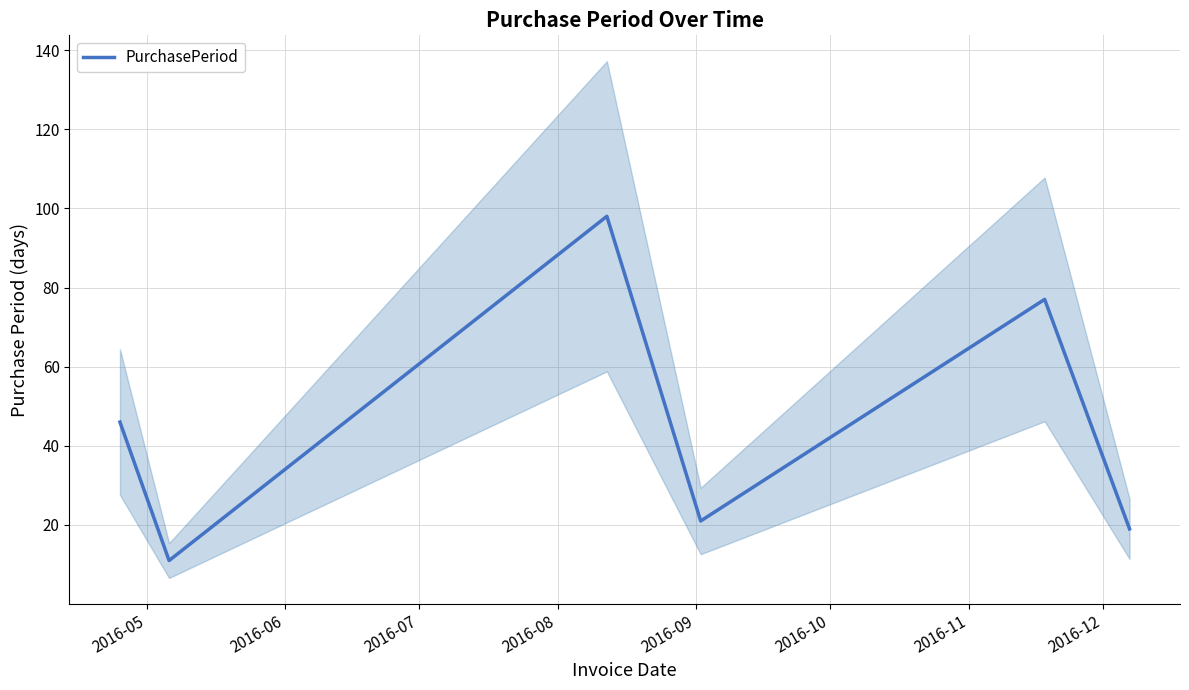

How many lines are shown in the chart?

1